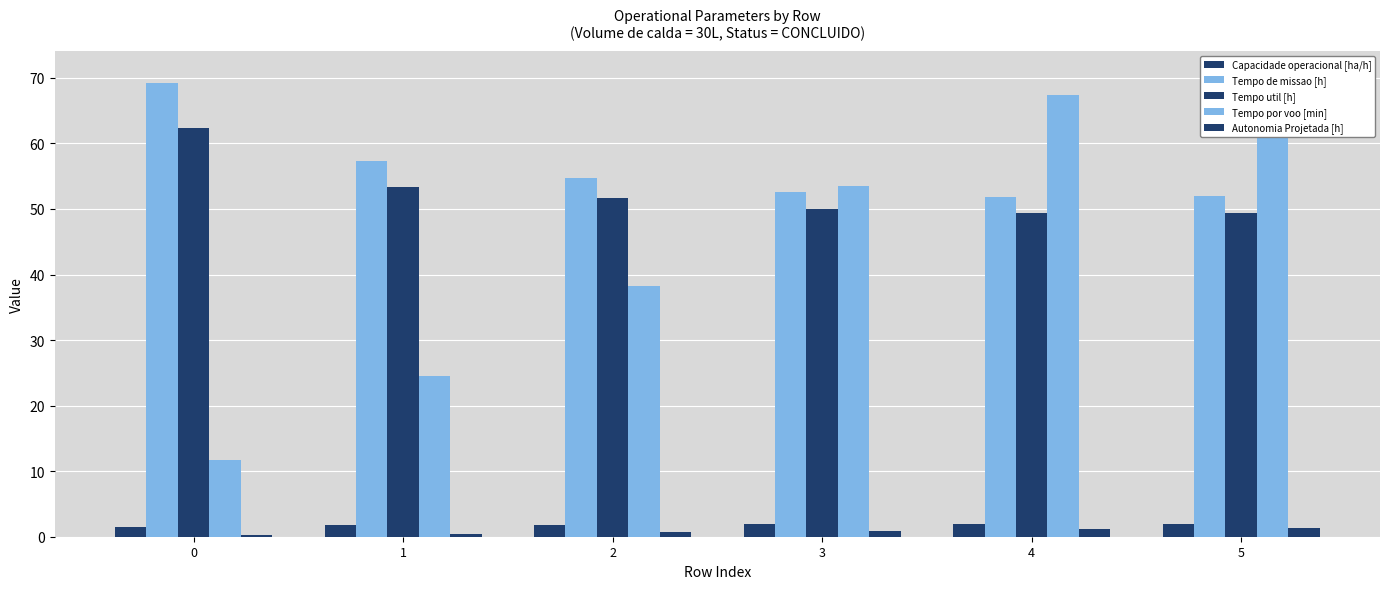

At which category is the sum across all series the highest?

5